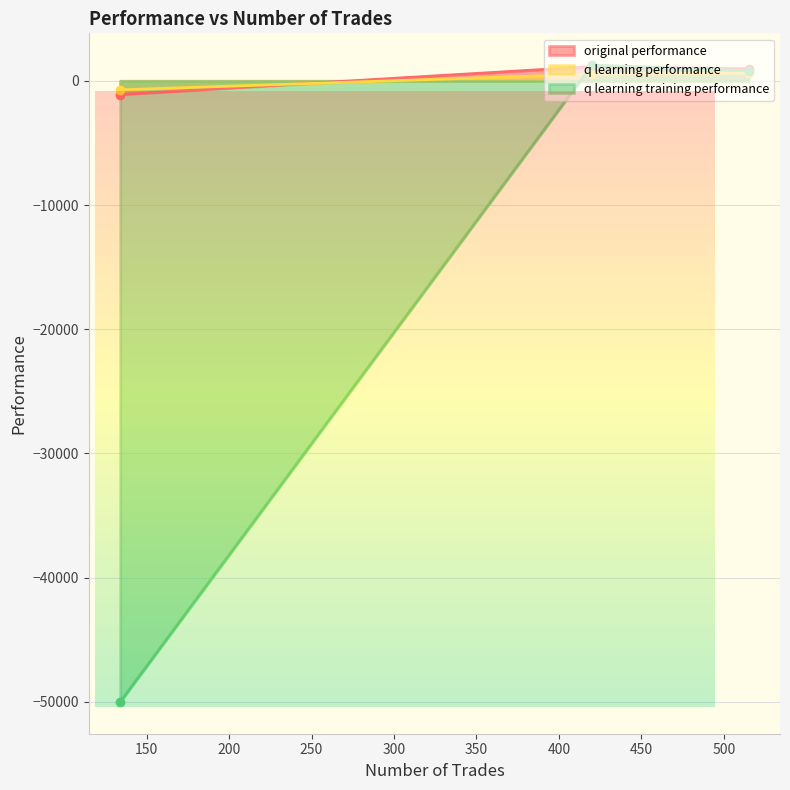

How many positive values does the q learning training performance series have?

2